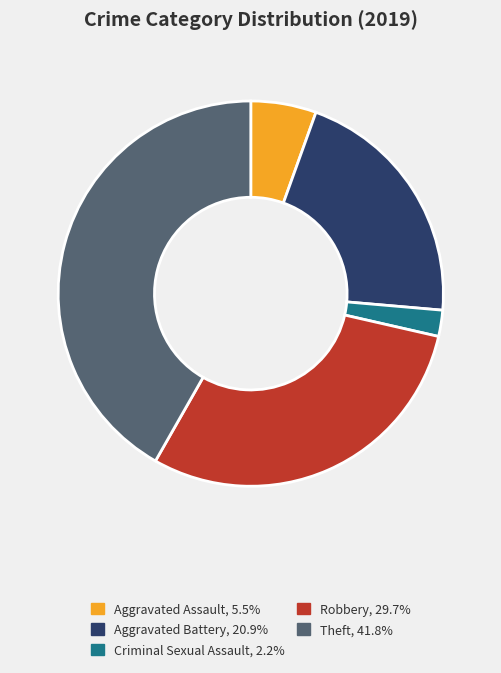

Is there a majority slice in this chart?

No